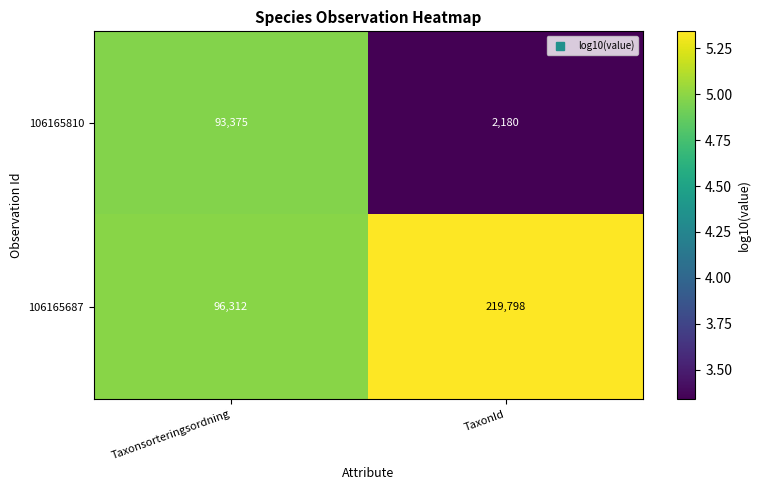

The 106165810 series shows 93375 at Taxonsorteringsordning. True or false?

True